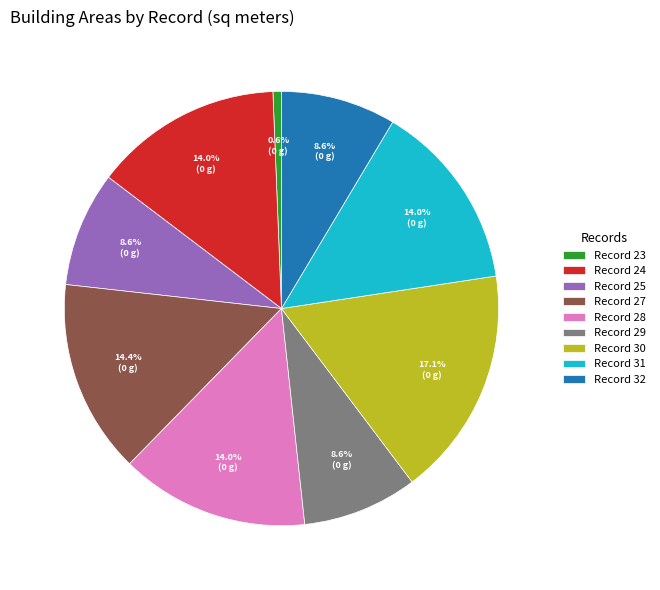

Approximately how many times larger is the value at Record 24 compared to Record 29?

1.6